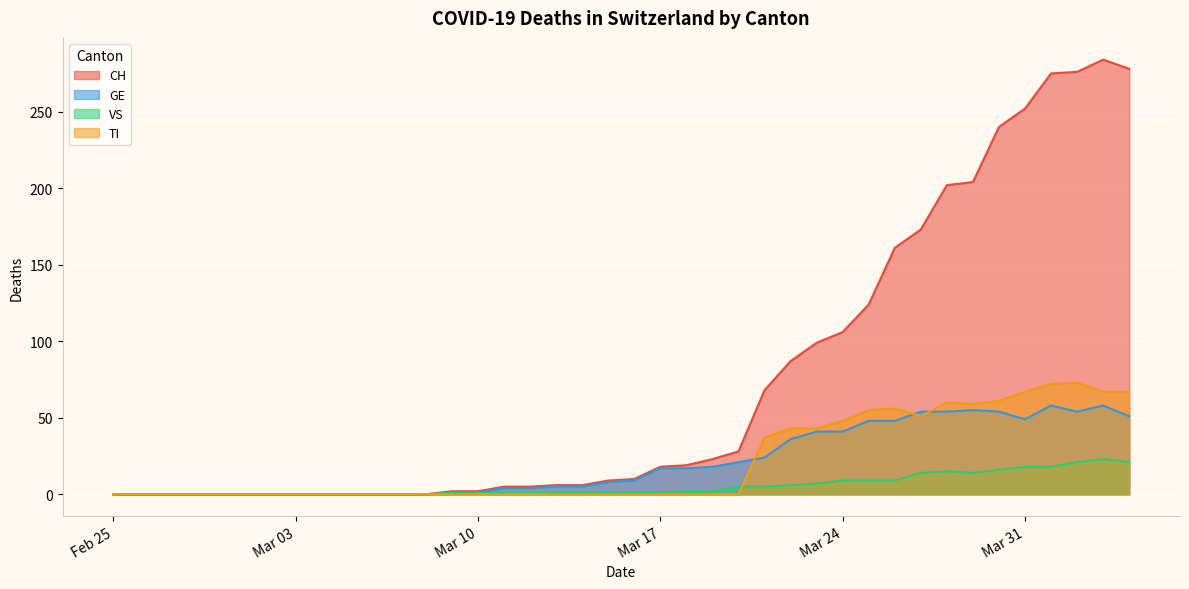

Rank the series by their maximum value, from lowest to highest.

VS, GE, TI, CH